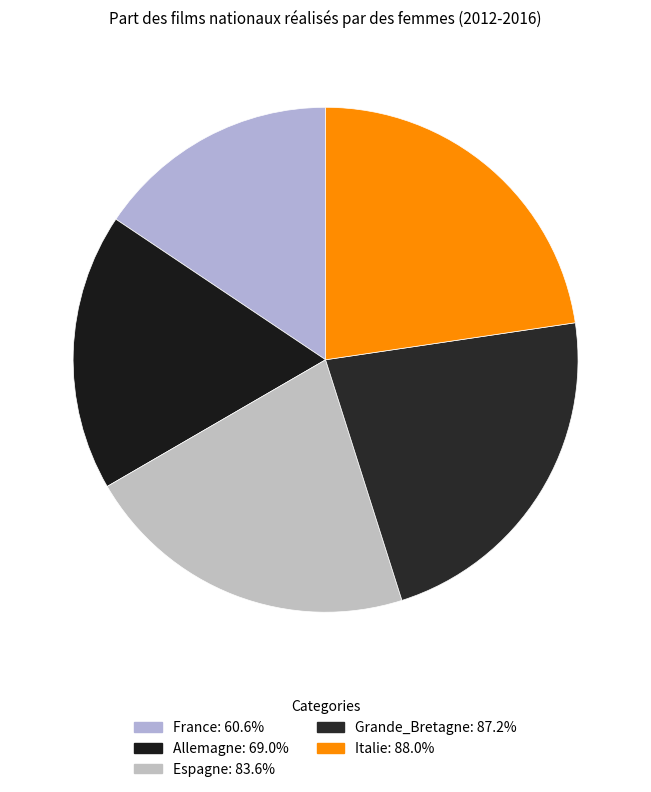

The Italie slice represents 23% of the pie. True or false?

True